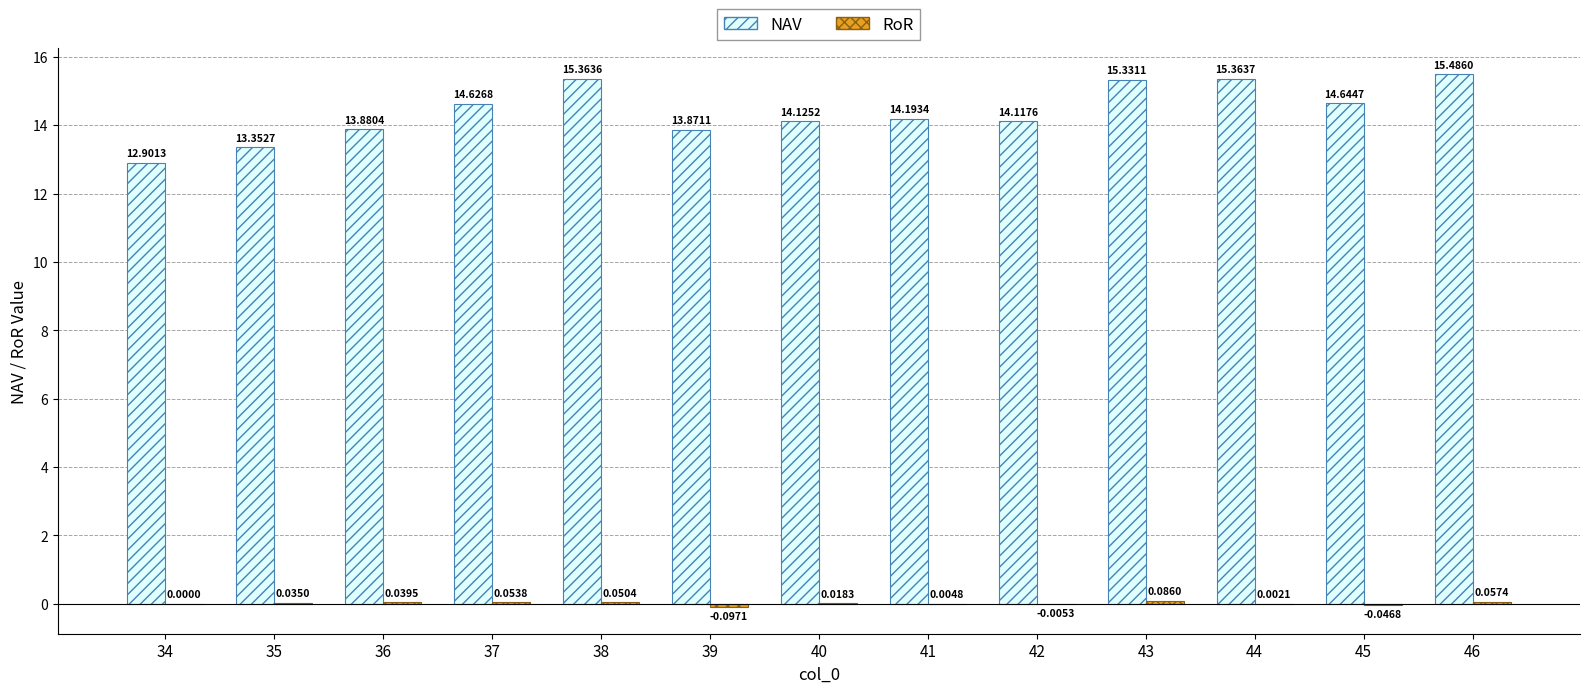

Between 36 and 38, which series saw the biggest shift?

NAV